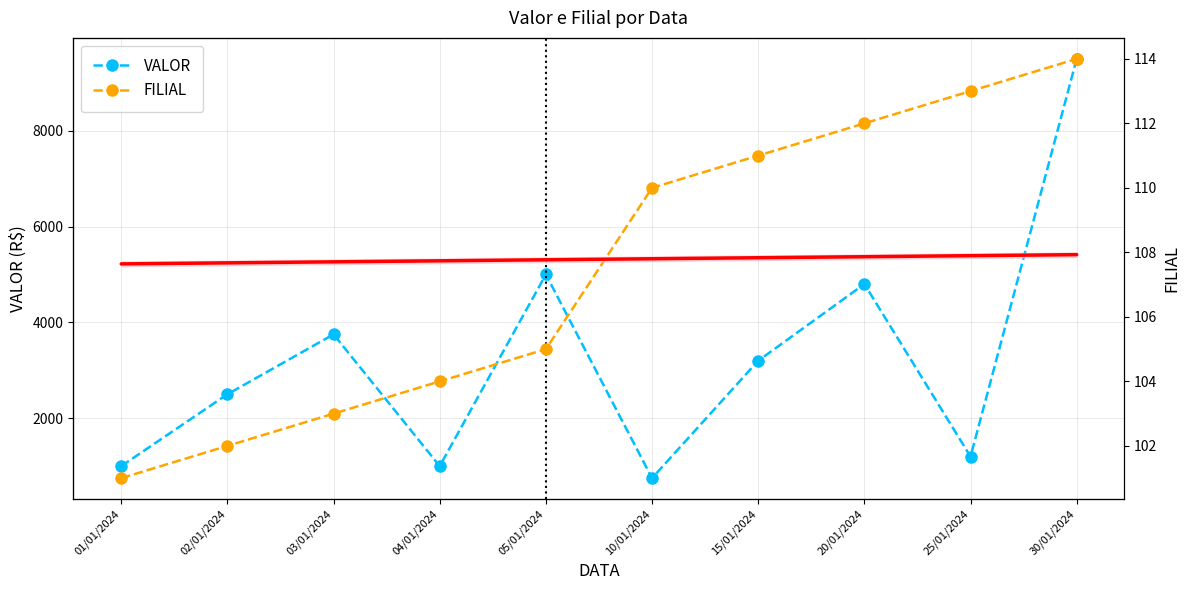

What is the sum of the VALOR values at 25/01/2024 and 03/01/2024?

4950.2